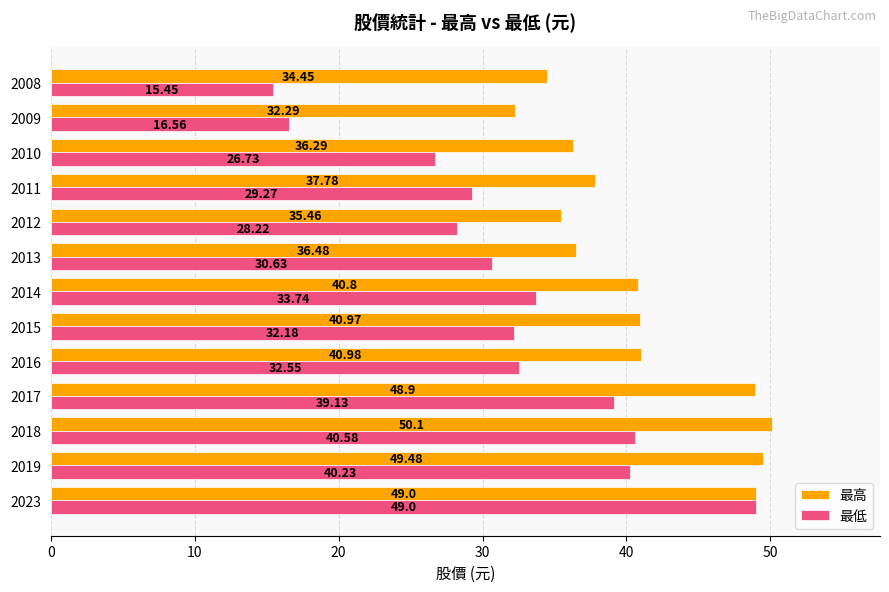

How many values in the 最低 series exceed 32?

7